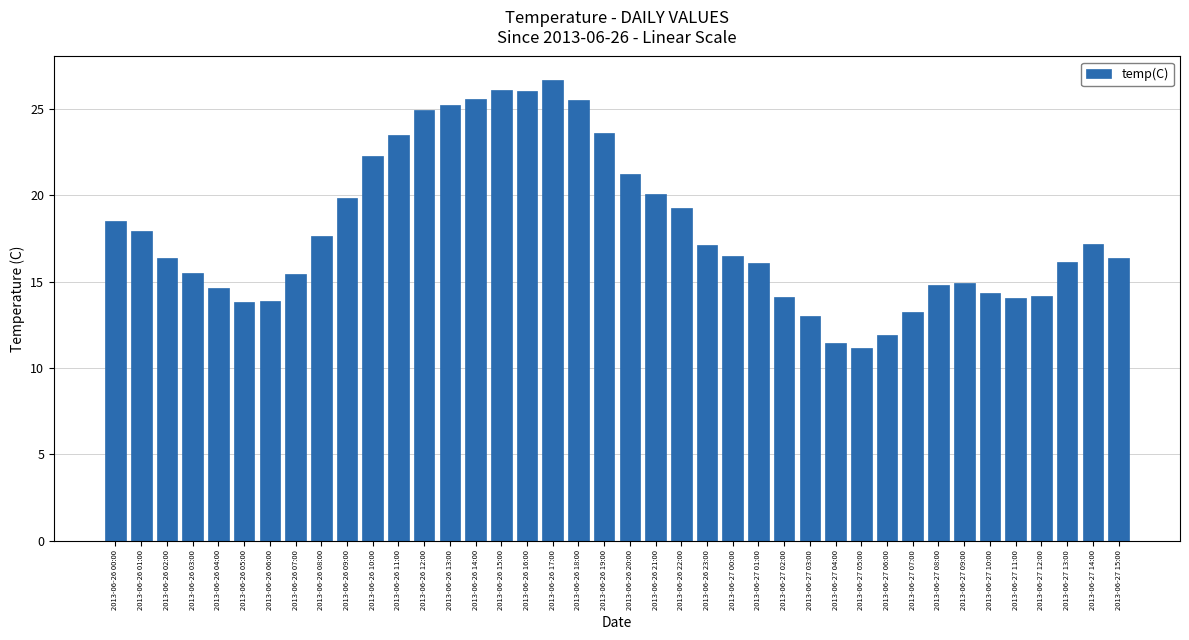

What is the label of the 6th bar from the left?

2013-06-26 05:00